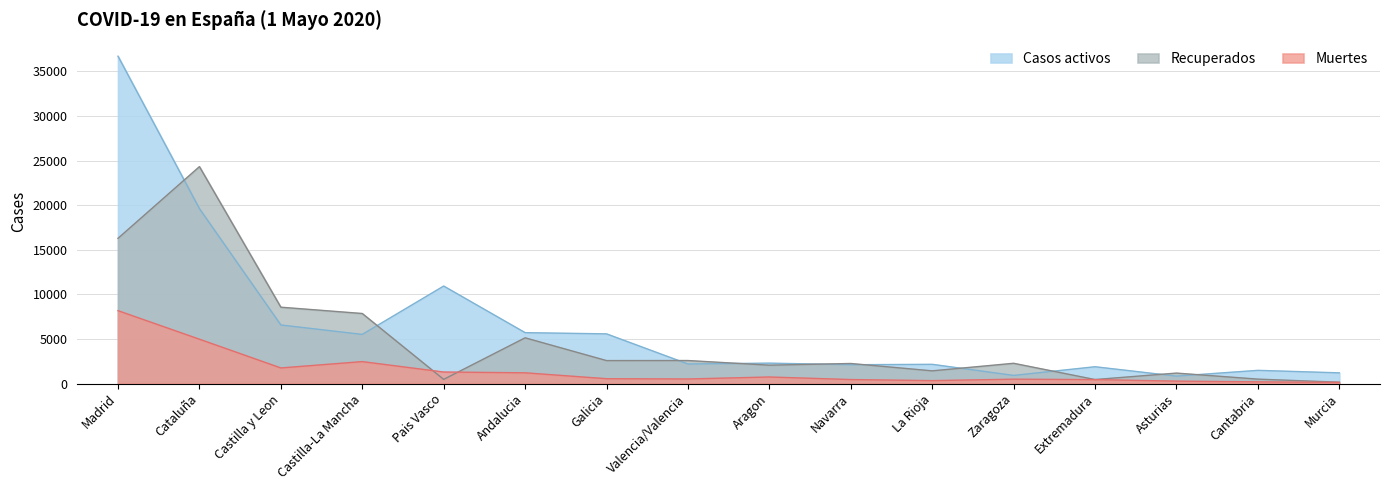

Reading right to left, transcribe all the data shown in this chart.

Recuperados: Murcia=154	Cantabria=499	Asturias=1175	Extremadura=452	Zaragoza=2274	La Rioja=1427	Navarra=2251	Aragon=2061	Valencia/Valencia=2583	Galicia=2577	Andalucia=5131	Pais Vasco=469	Castilla-La Mancha=7857	Castilla y Leon=8564	Cataluña=24326	Madrid=16288
Muertes: Murcia=130	Cantabria=191	Asturias=273	Extremadura=446	Zaragoza=491	La Rioja=332	Navarra=451	Aragon=739	Valencia/Valencia=515	Galicia=547	Andalucia=1207	Pais Vasco=1296	Castilla-La Mancha=2463	Castilla y Leon=1752	Cataluña=4975	Madrid=8176
Casos activos: Murcia=1202	Cantabria=1483	Asturias=835	Extremadura=1887	Zaragoza=913	La Rioja=2159	Navarra=2113	Aragon=2291	Valencia/Valencia=2194	Galicia=5573	Andalucia=5710	Pais Vasco=10936	Castilla-La Mancha=5512	Castilla y Leon=6569	Cataluña=19615	Madrid=36707